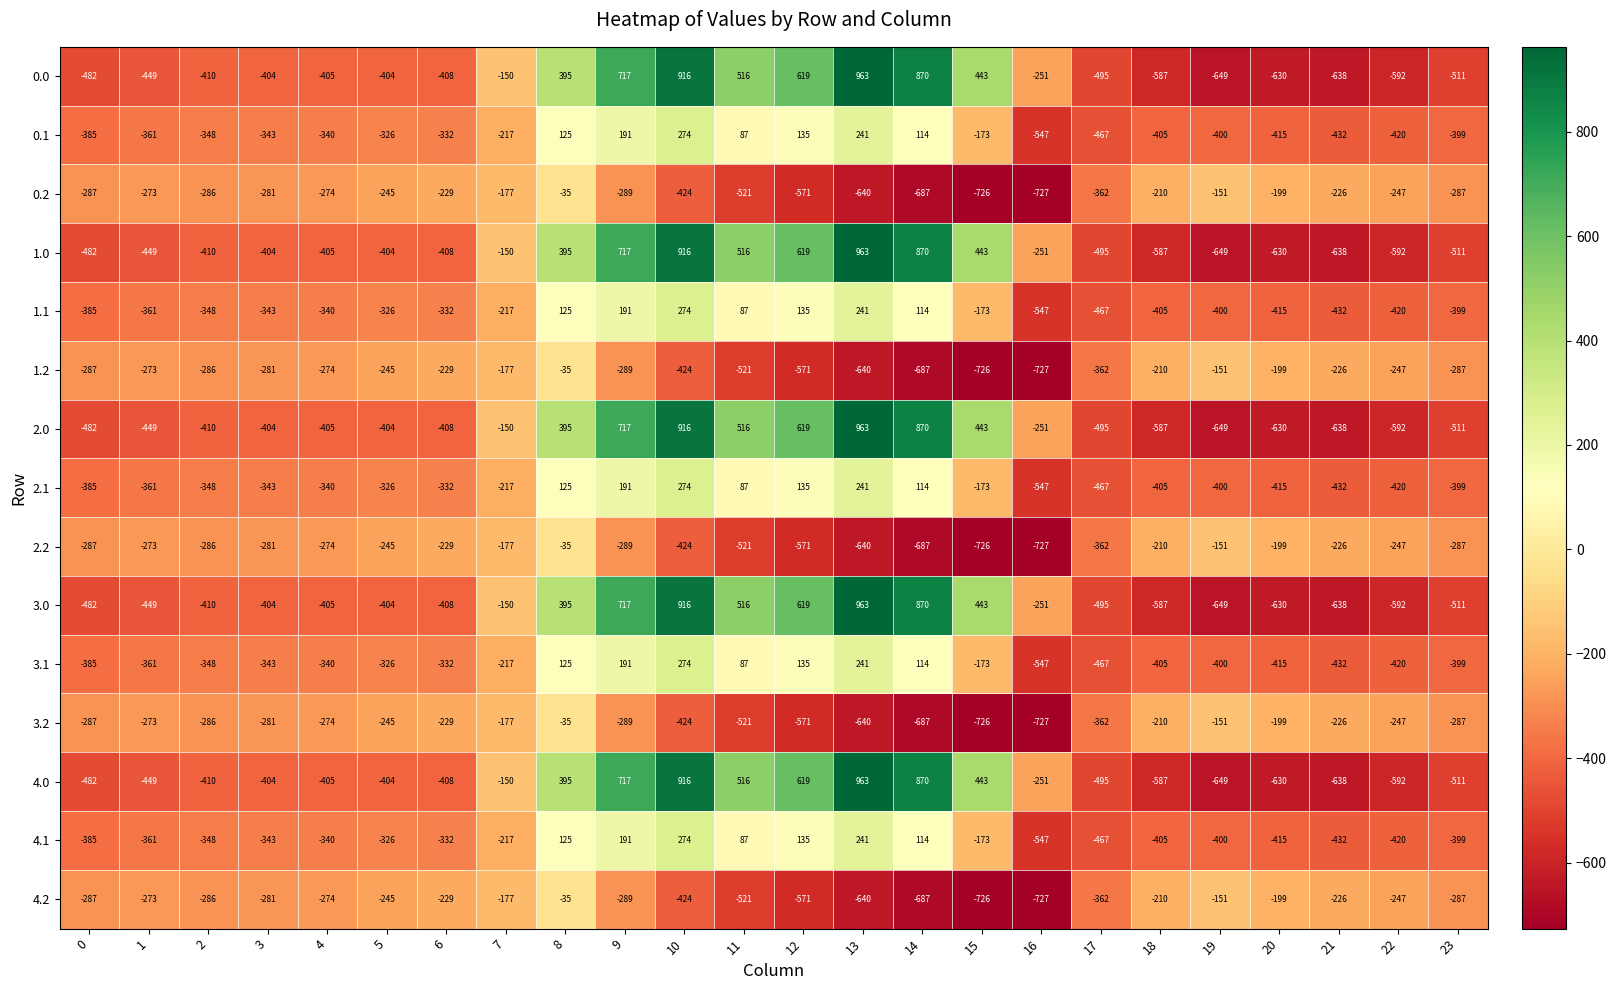

What is the difference between the highest and lowest values at 2?

124